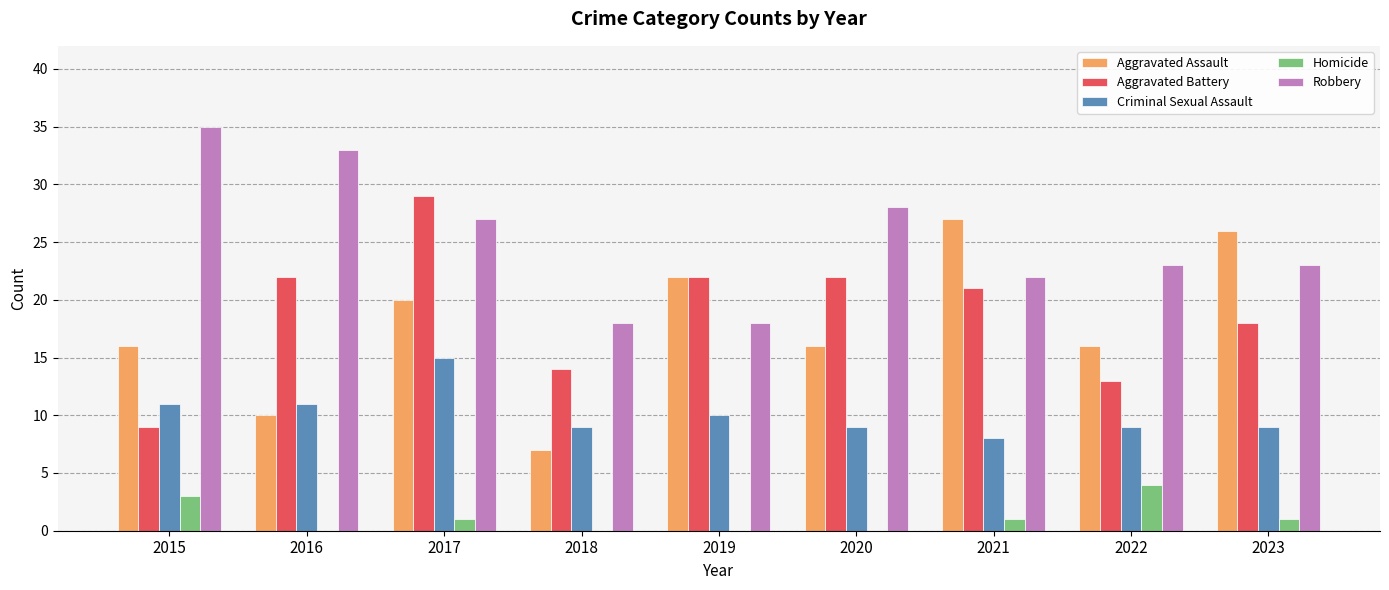

Reading right to left, list all the values displayed in this chart.

Aggravated Assault: 2023=26	2022=16	2021=27	2020=16	2019=22	2018=7	2017=20	2016=10	2015=16
Aggravated Battery: 2023=18	2022=13	2021=21	2020=22	2019=22	2018=14	2017=29	2016=22	2015=9
Criminal Sexual Assault: 2023=9	2022=9	2021=8	2020=9	2019=10	2018=9	2017=15	2016=11	2015=11
Homicide: 2023=1	2022=4	2021=1	2020=0	2019=0	2018=0	2017=1	2016=0	2015=3
Robbery: 2023=23	2022=23	2021=22	2020=28	2019=18	2018=18	2017=27	2016=33	2015=35